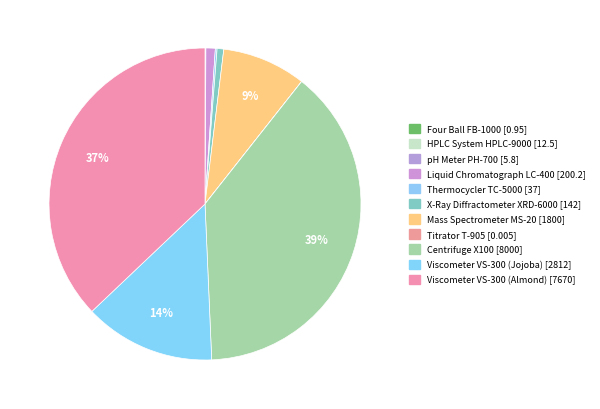

Is Liquid Chromatograph LC-400 the majority of the pie?

No